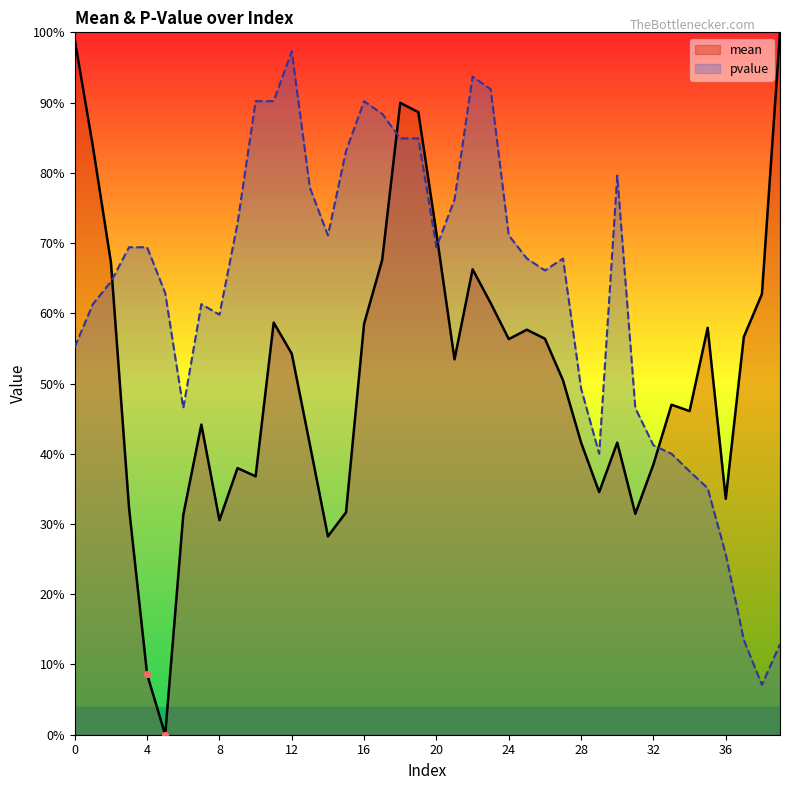

What are all the series names shown in the legend?

mean, pvalue